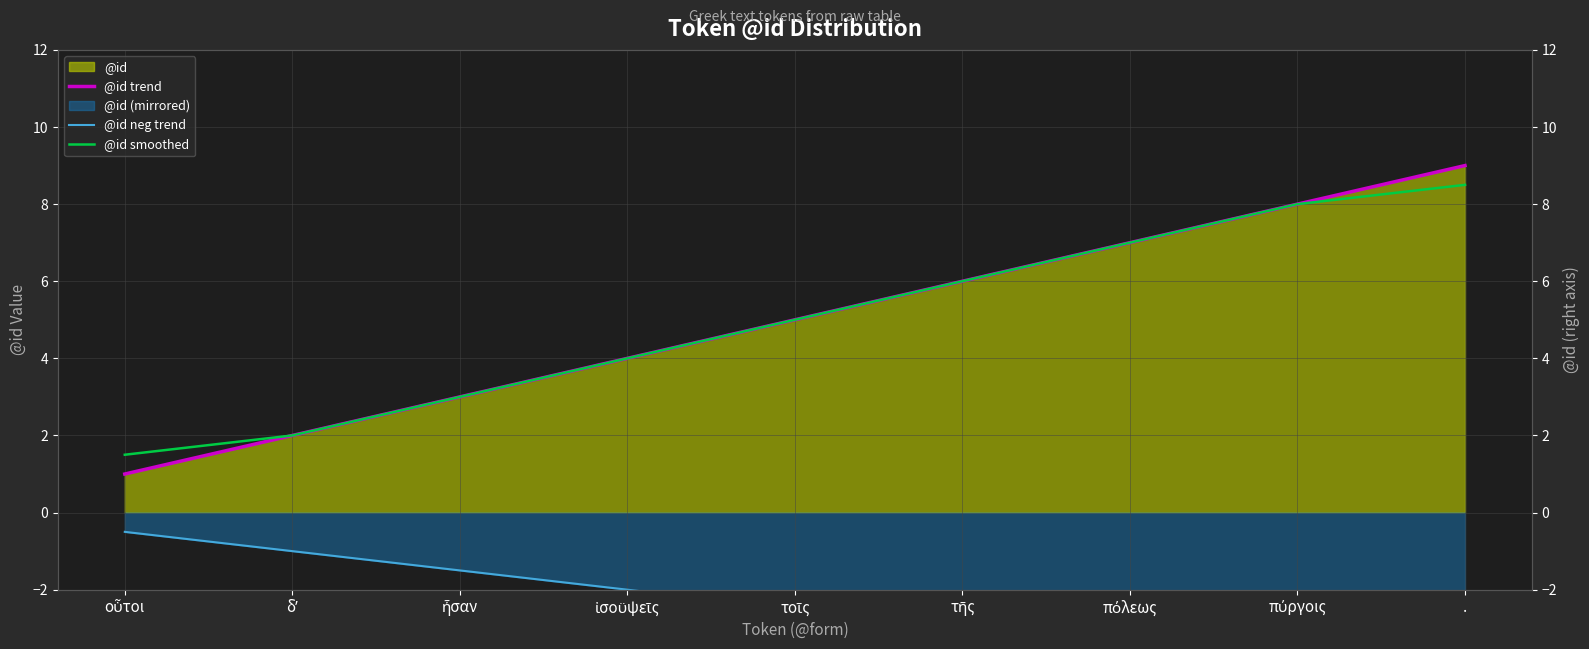

What is the total value across all series at τοῖς?

7.5